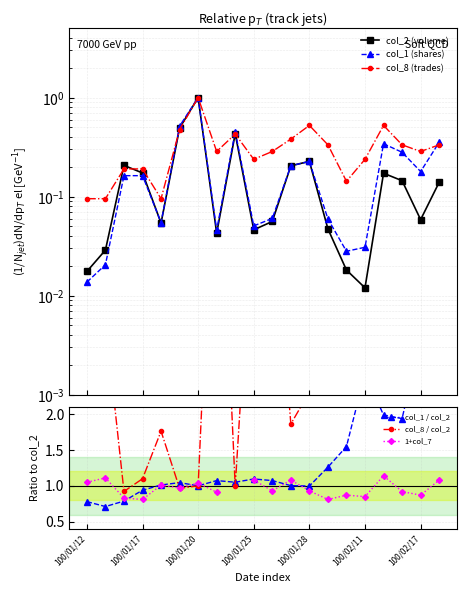

What is the difference between the maximum and minimum values in the col_1 / col_2 series?

2.3